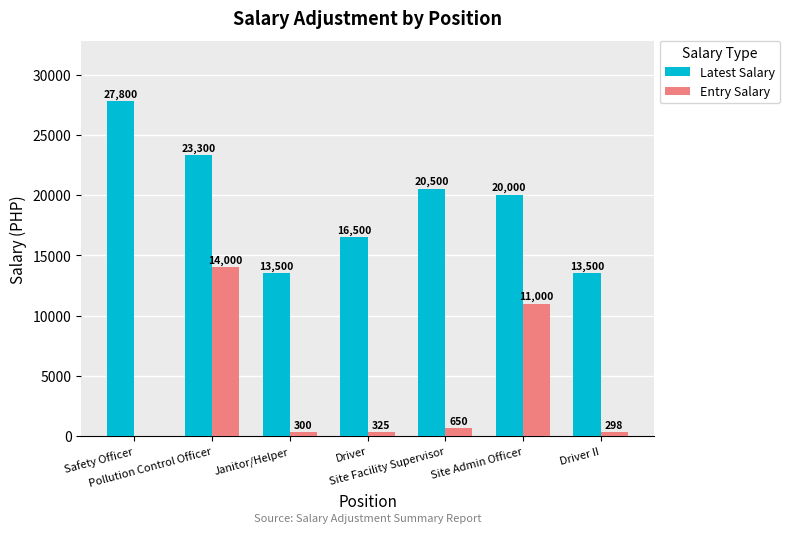

Where is Latest Salary nearest to the value 20650?

Site Facility Supervisor